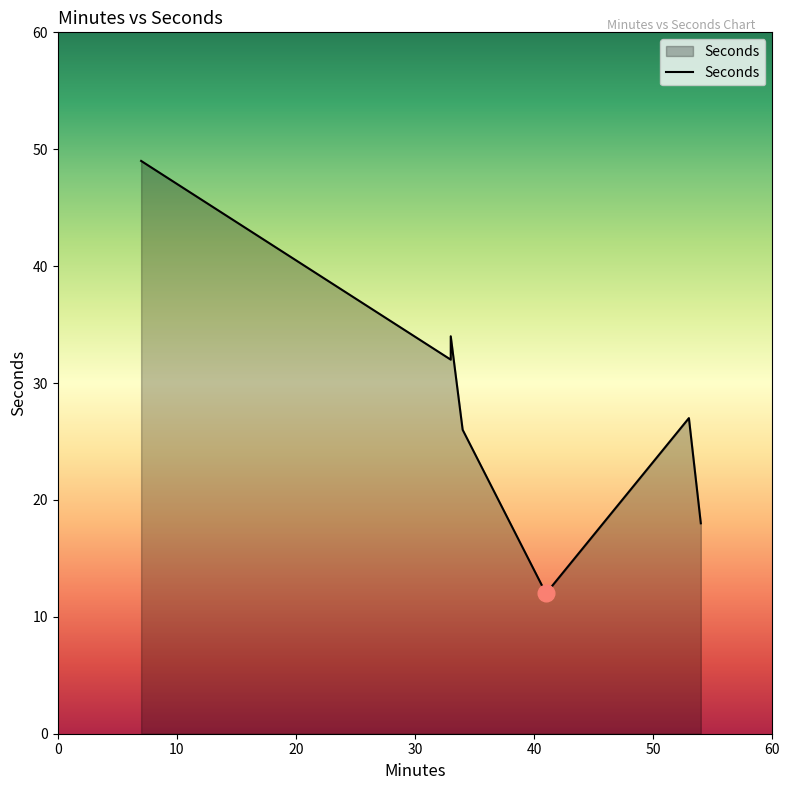

What is the value of the 1st point from the left?

49